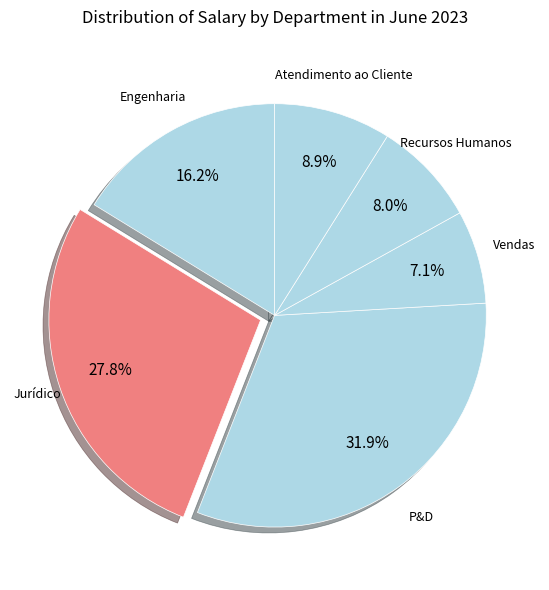

Is the sum of Vendas and Engenharia greater than half?

No